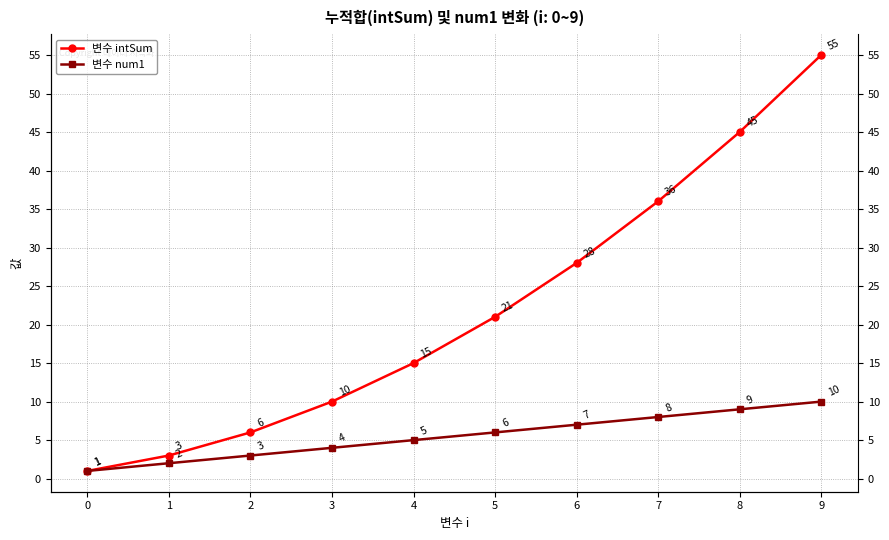

How many data points in 변수 intSum are above 21?

4